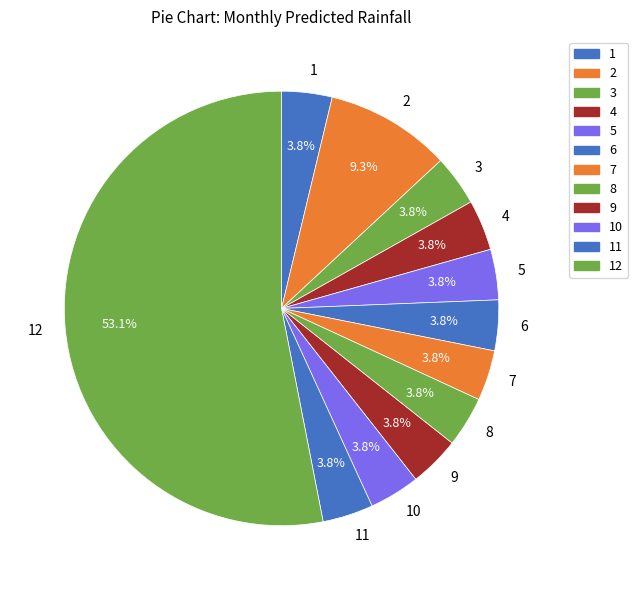

Which has a higher value, 10 or 2?

2